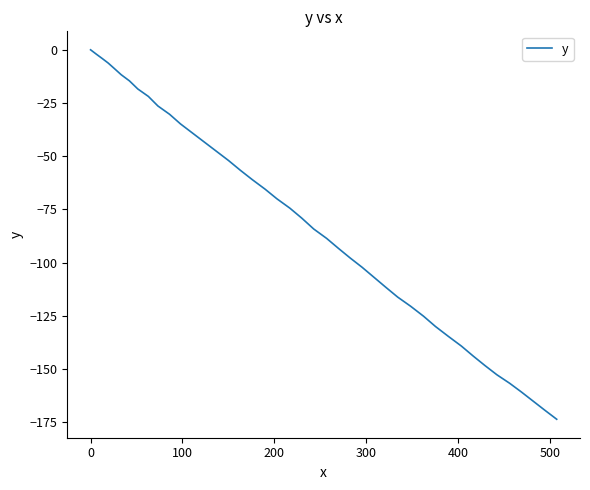

What is the smallest value displayed?

-173.6